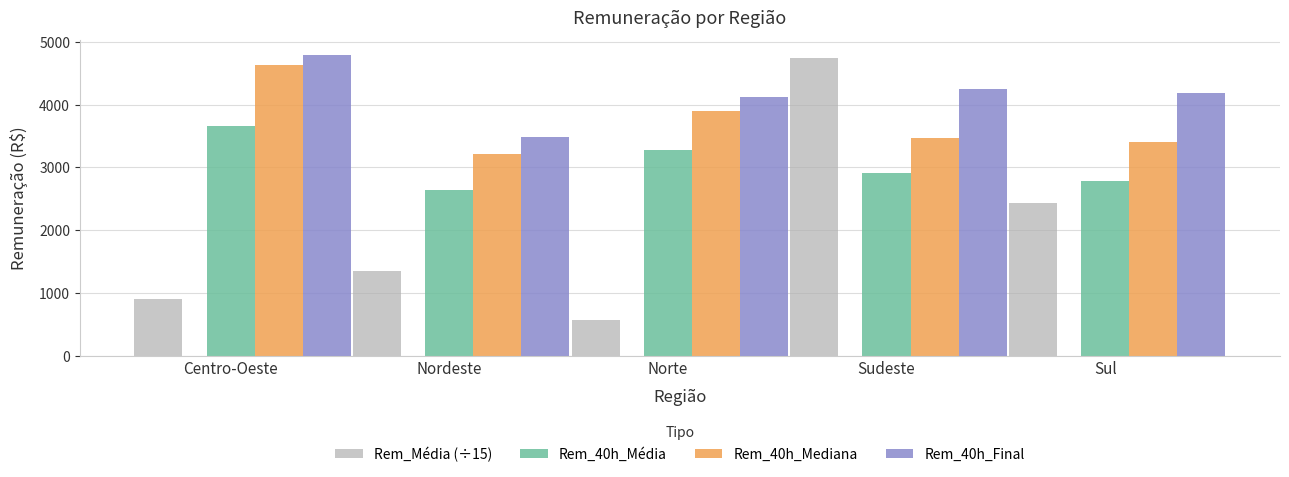

How many groups of bars are there?

5